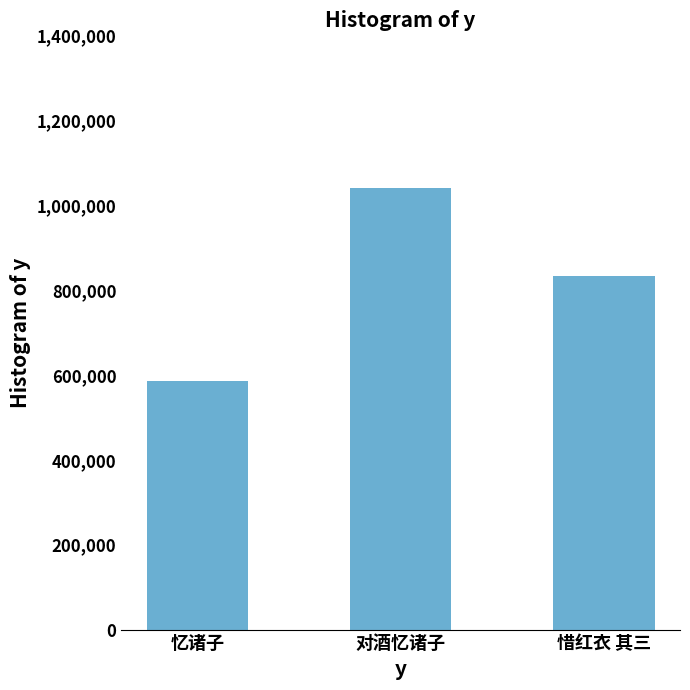

How many distinct data groups are displayed?

1